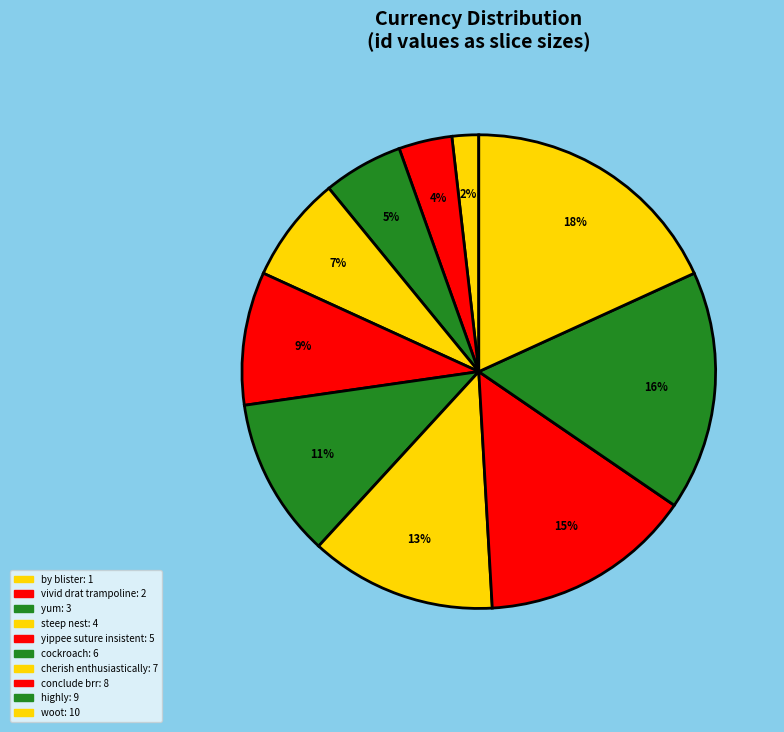

The steep nest slice represents 7% of the pie. True or false?

True